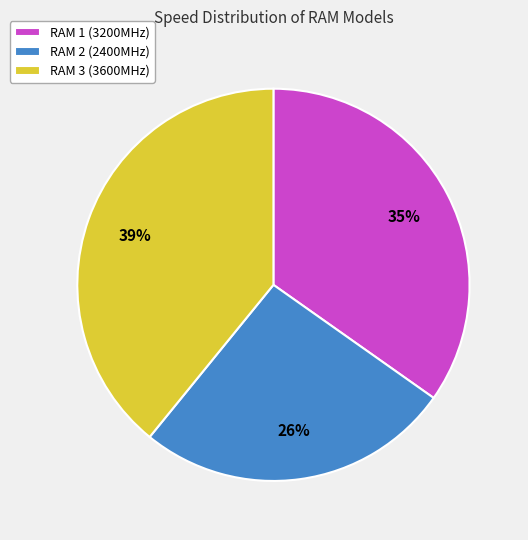

Do RAM 3 and RAM 2 together represent more than half of the pie?

Yes